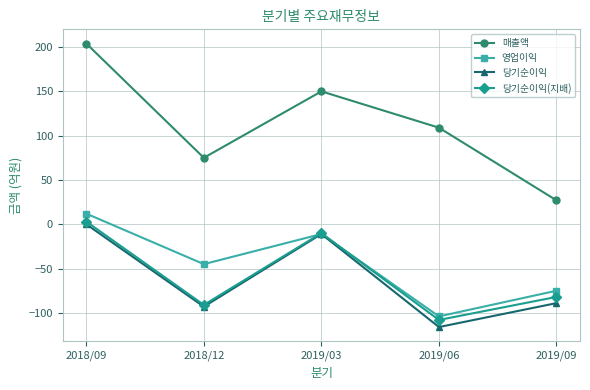

Is it true that 영업이익 equals -51 at 2019/06?

False